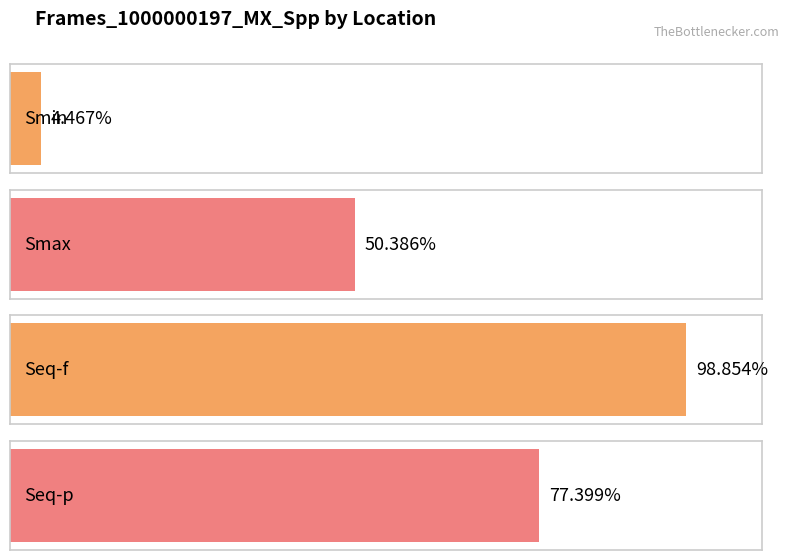

How many data points does each series have?

4